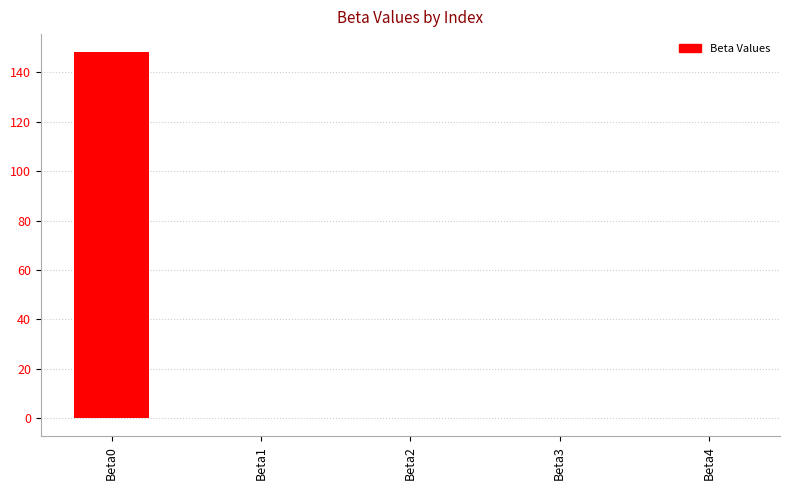

How many data points does each series have?

5